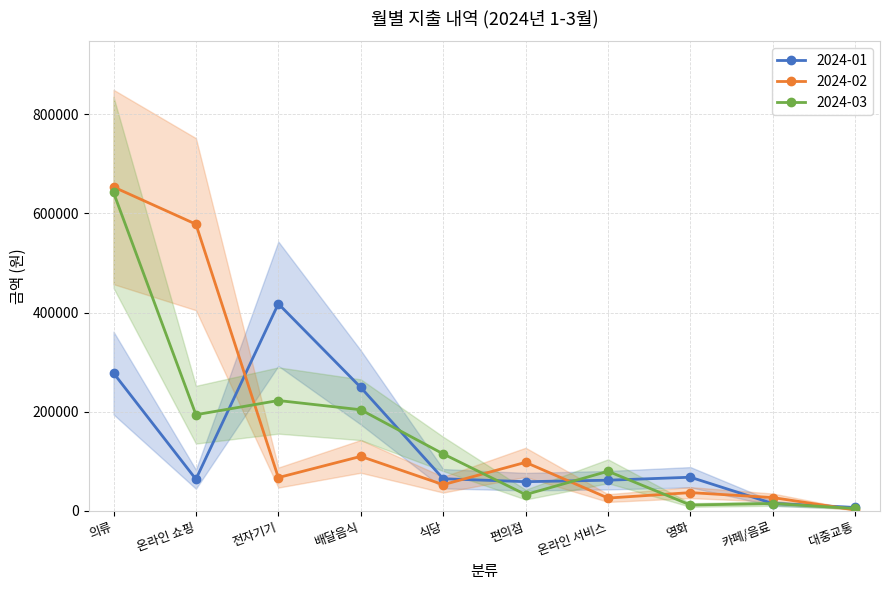

How many lines are shown in the chart?

3